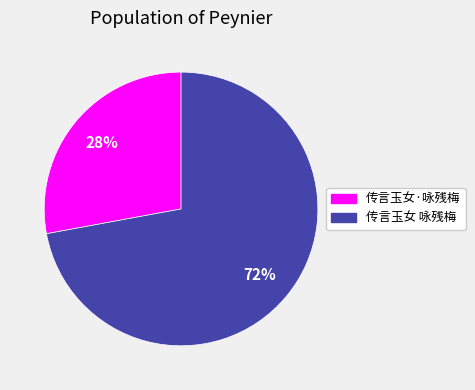

To the nearest percent, what is the average slice percentage?

50%